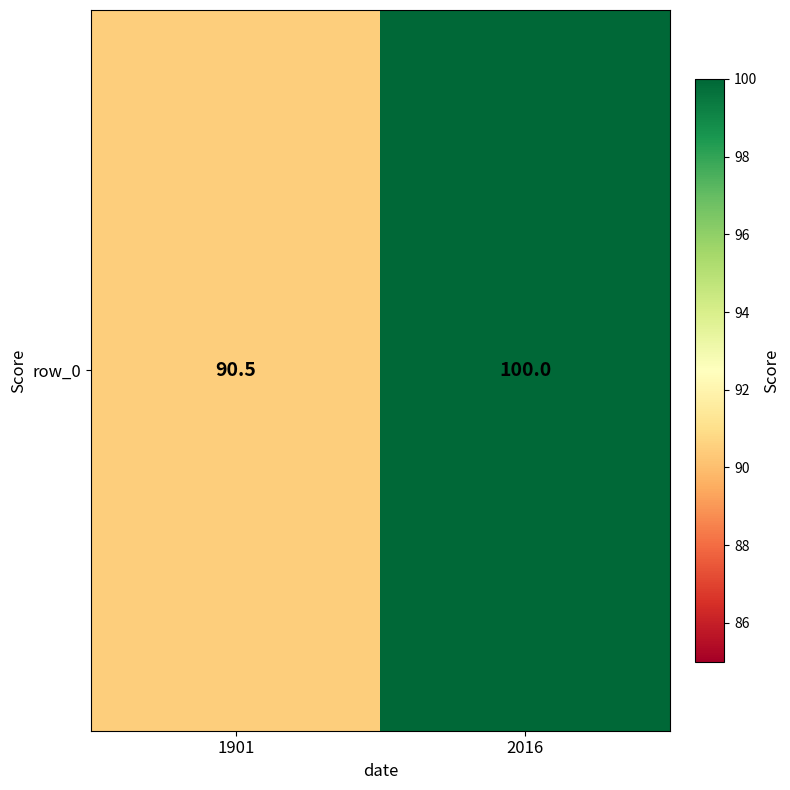

Which category has the highest value across all series?

2016